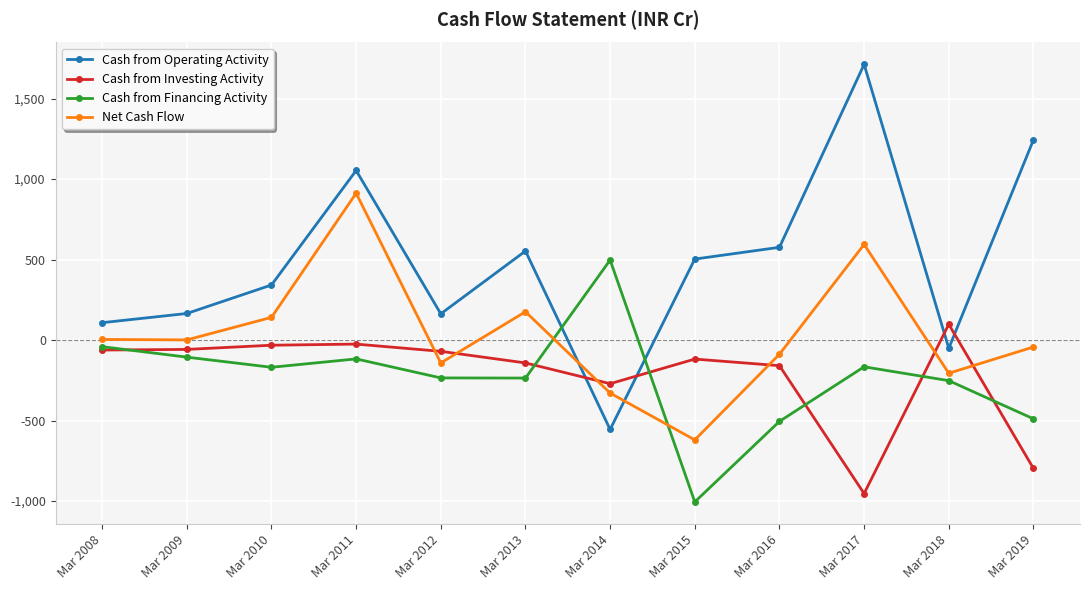

The Cash from Investing Activity series shows -1590 at Mar 2017. True or false?

False